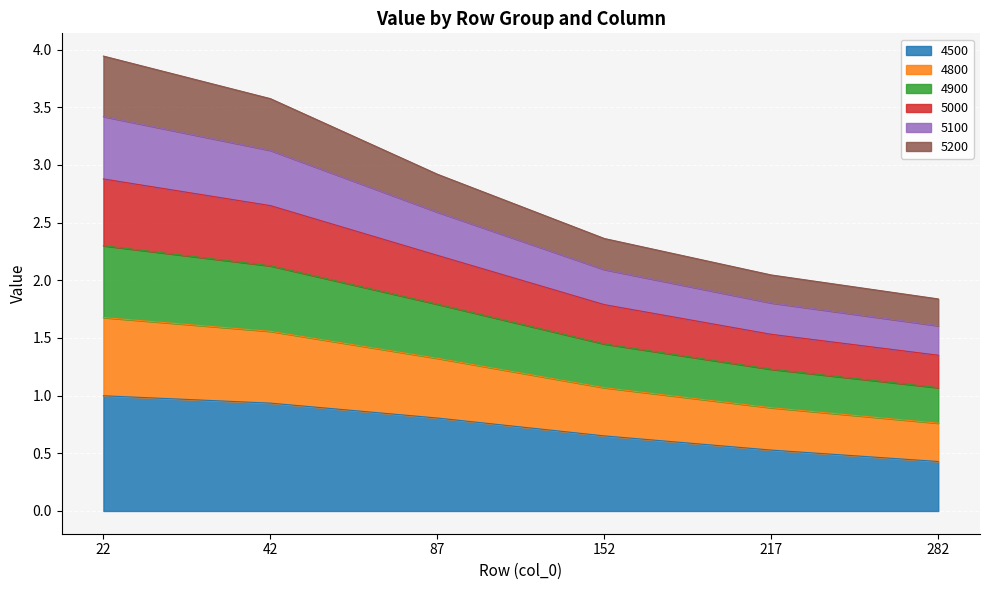

At which label does 4500 reach its minimum?

282